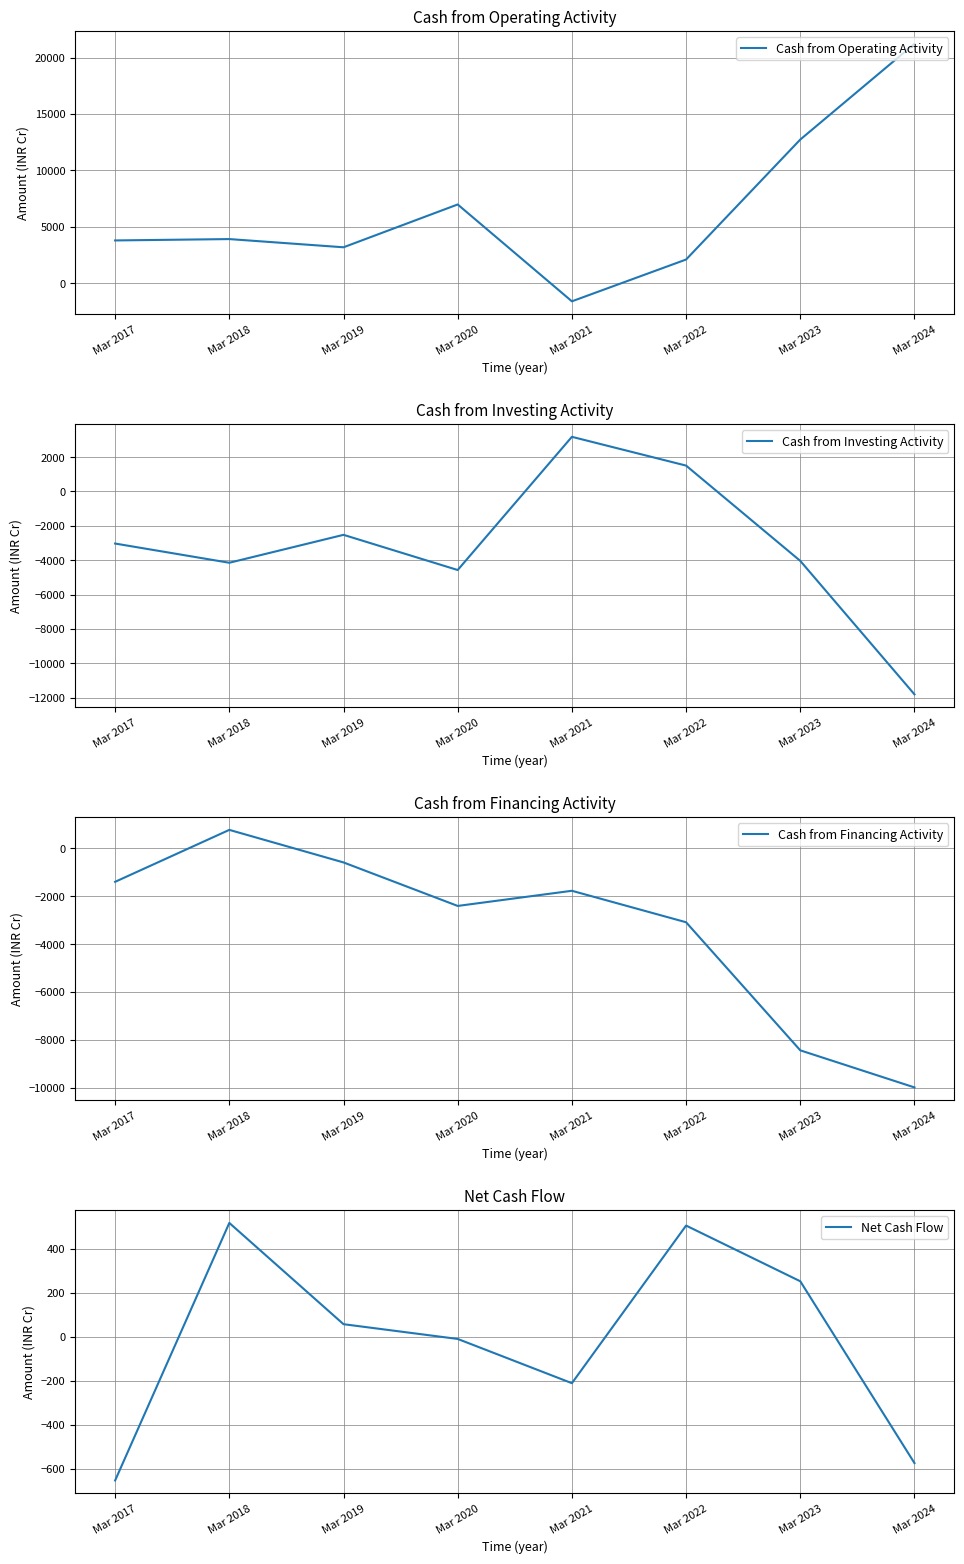

What is the sum of all Cash from Operating Activity values?

52256